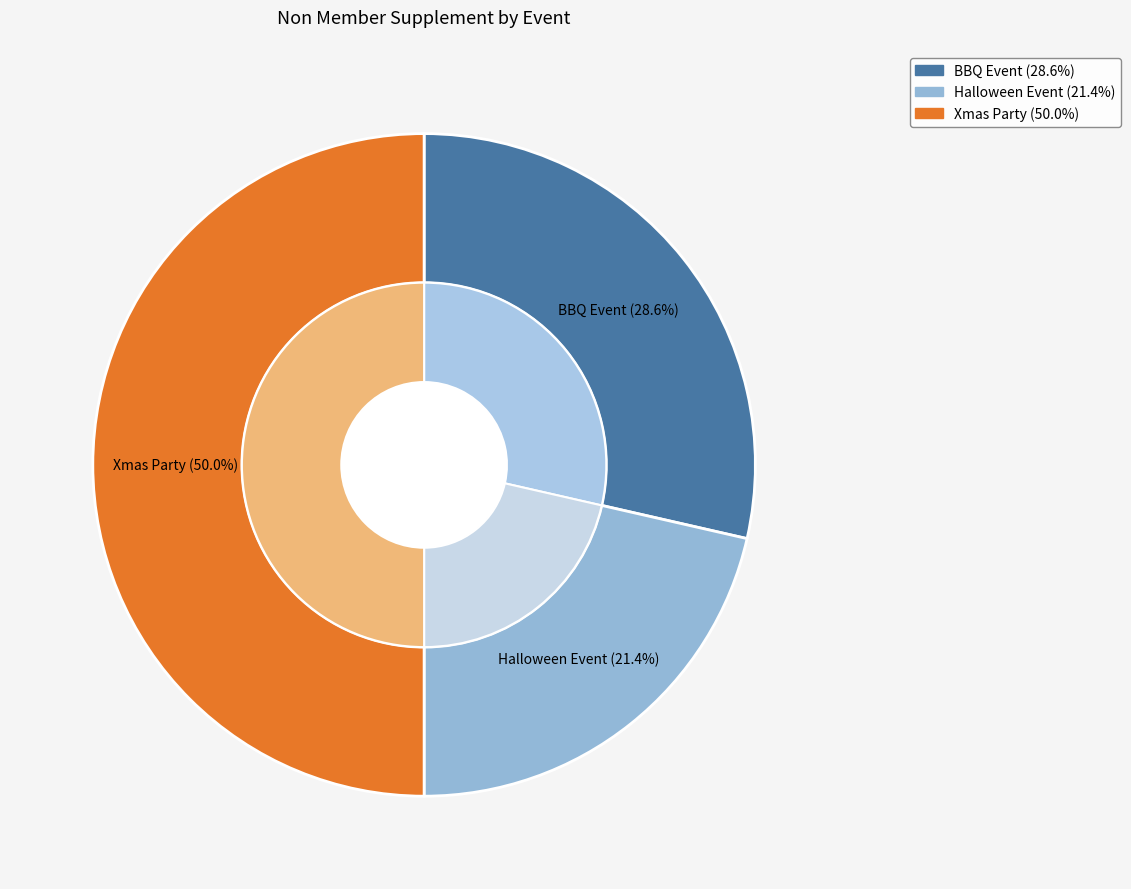

Count the number of slices in the pie.

3